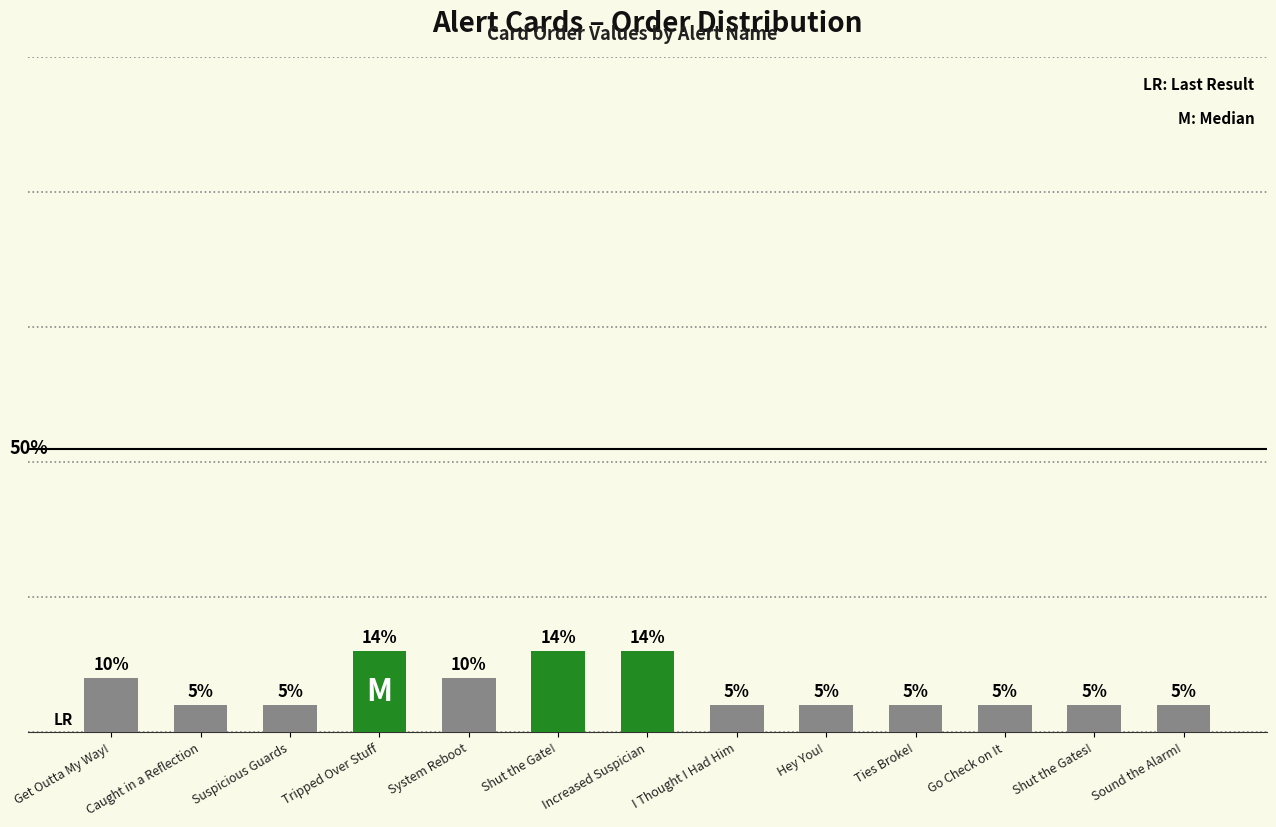

Are the bars horizontal?

No